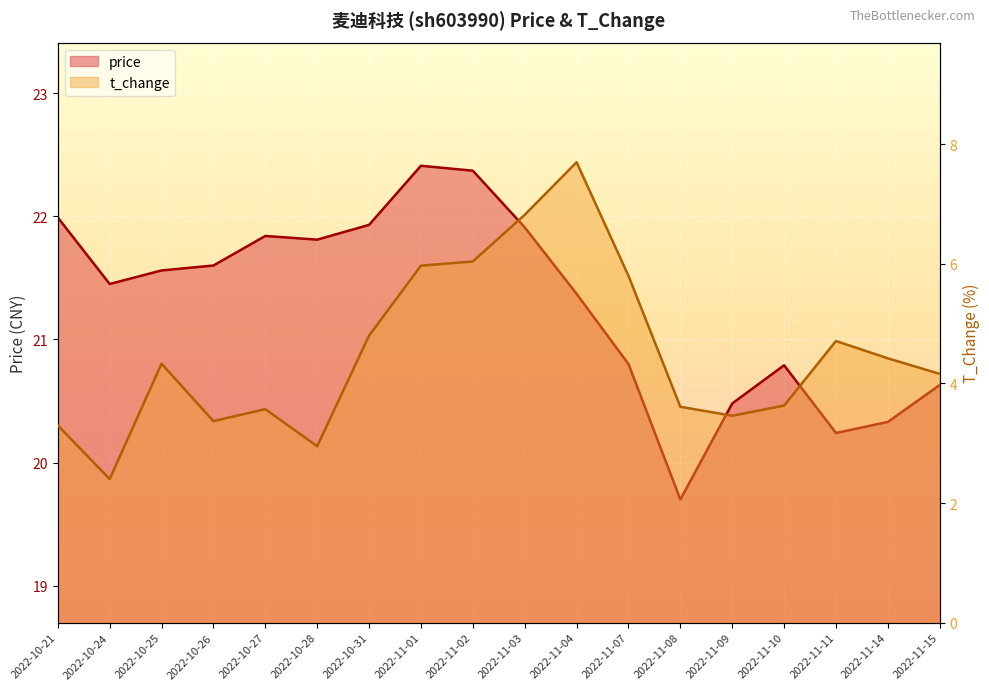

What is the sum of all price values?

383.2